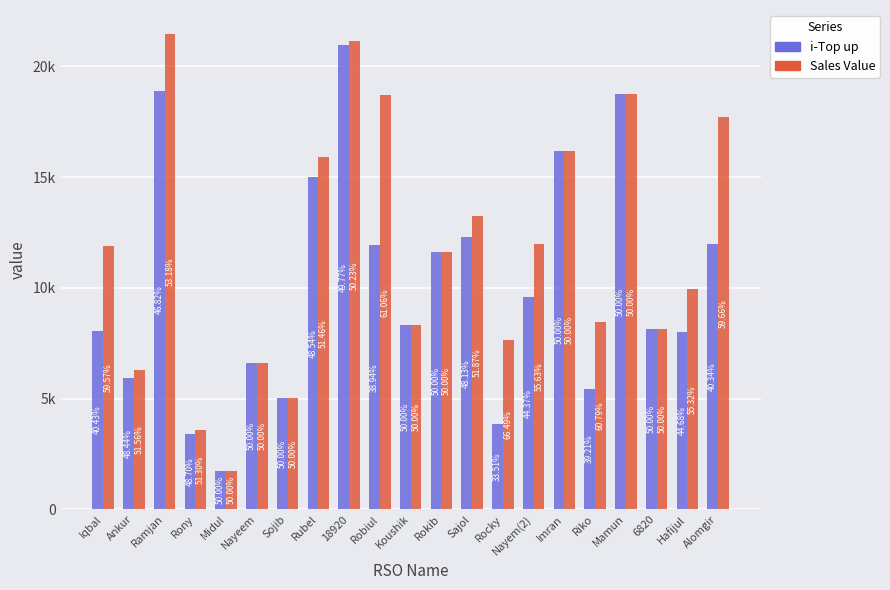

Are the bars grouped side by side (vs. stacked)?

Yes